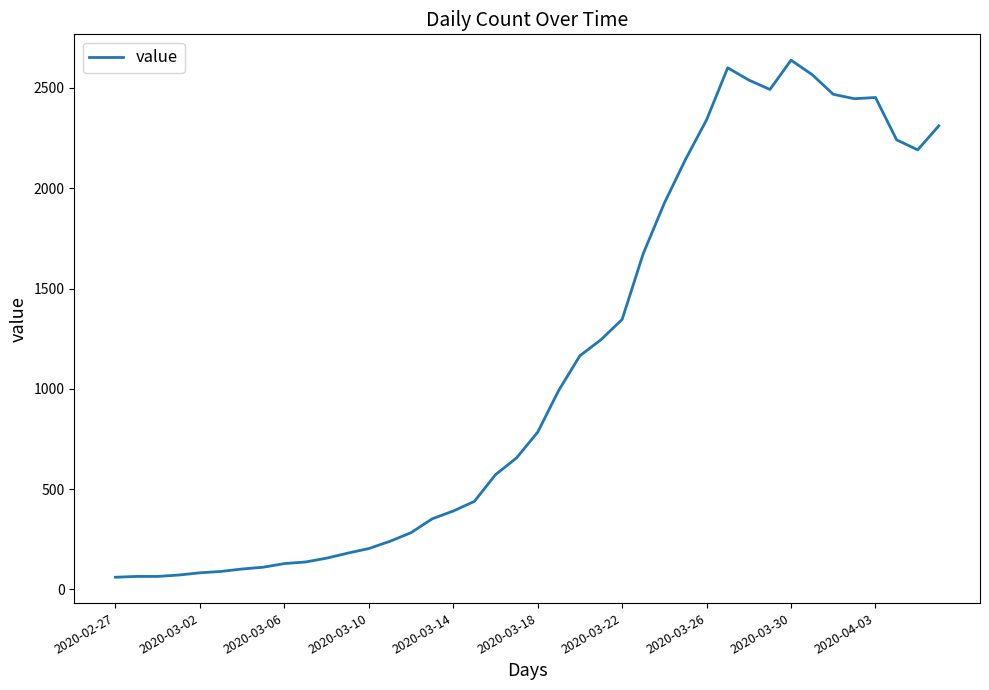

What is the difference between the maximum and minimum values?

2577